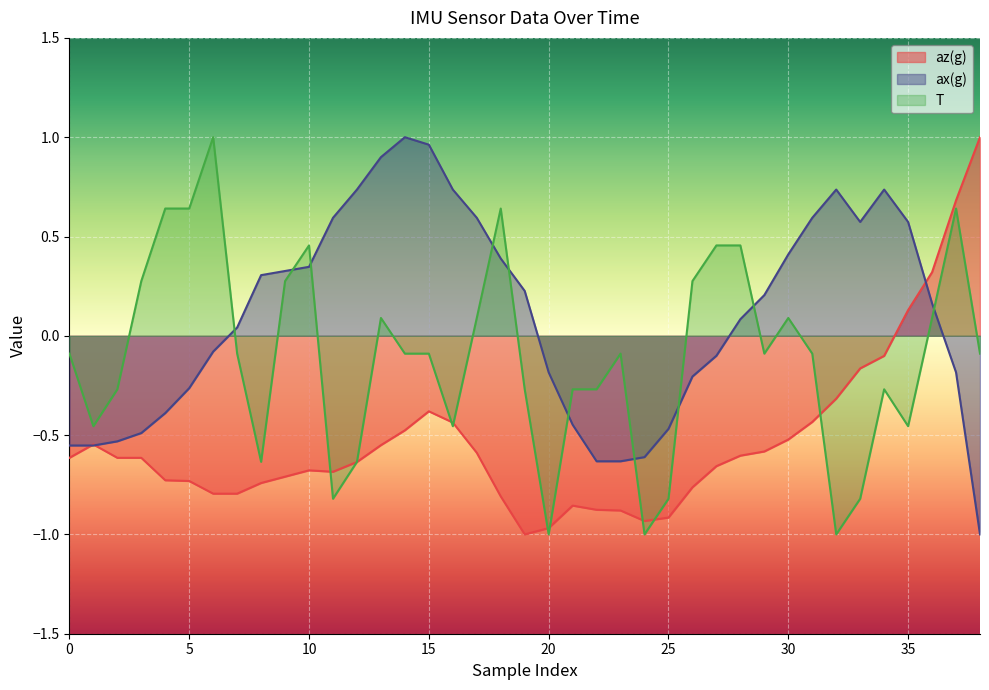

Is it true that T equals -0.1 at 31?

False